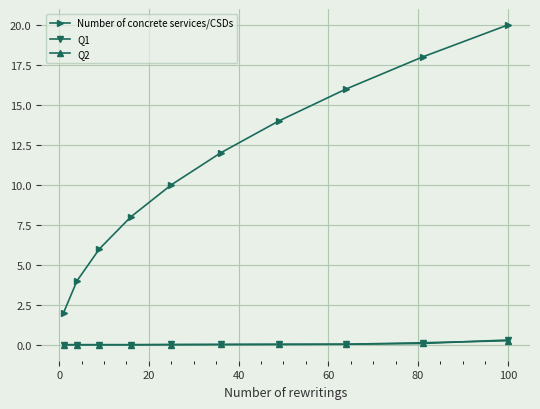

True or false: Q2 and Number of concrete services/CSDs intersect in this chart.

False